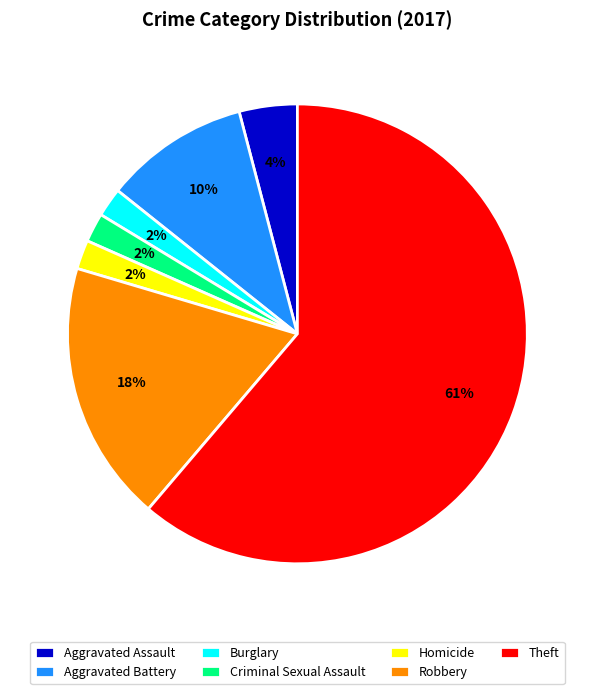

What is the ratio of the value at Robbery to the value at Criminal Sexual Assault?

9.0